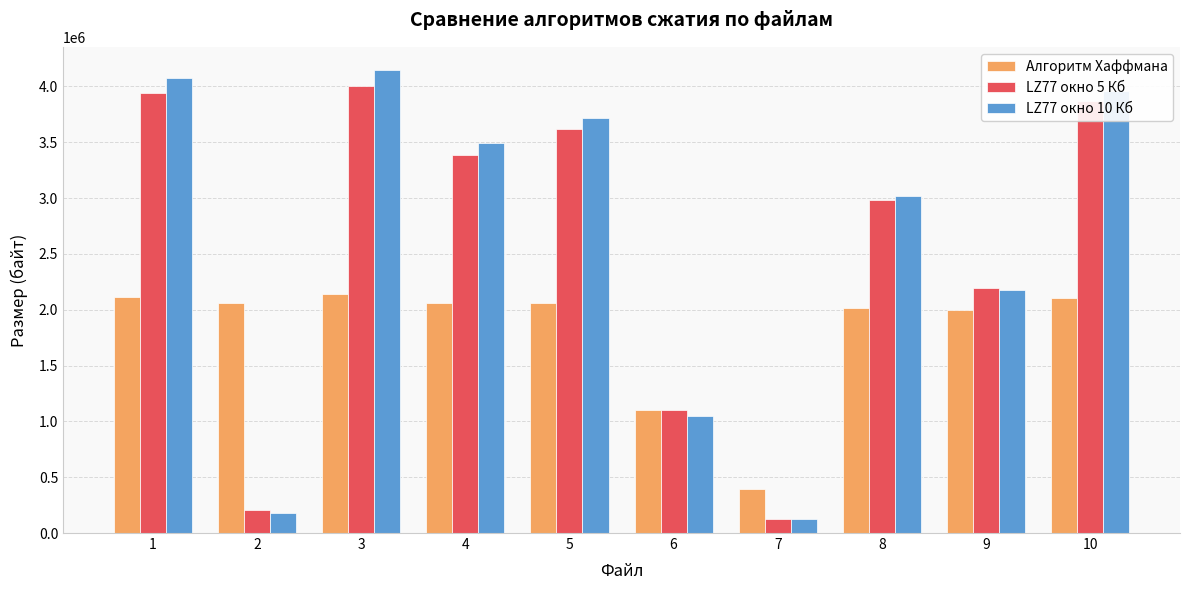

Is it true that Алгоритм Хаффмана equals 392175 at 7?

True